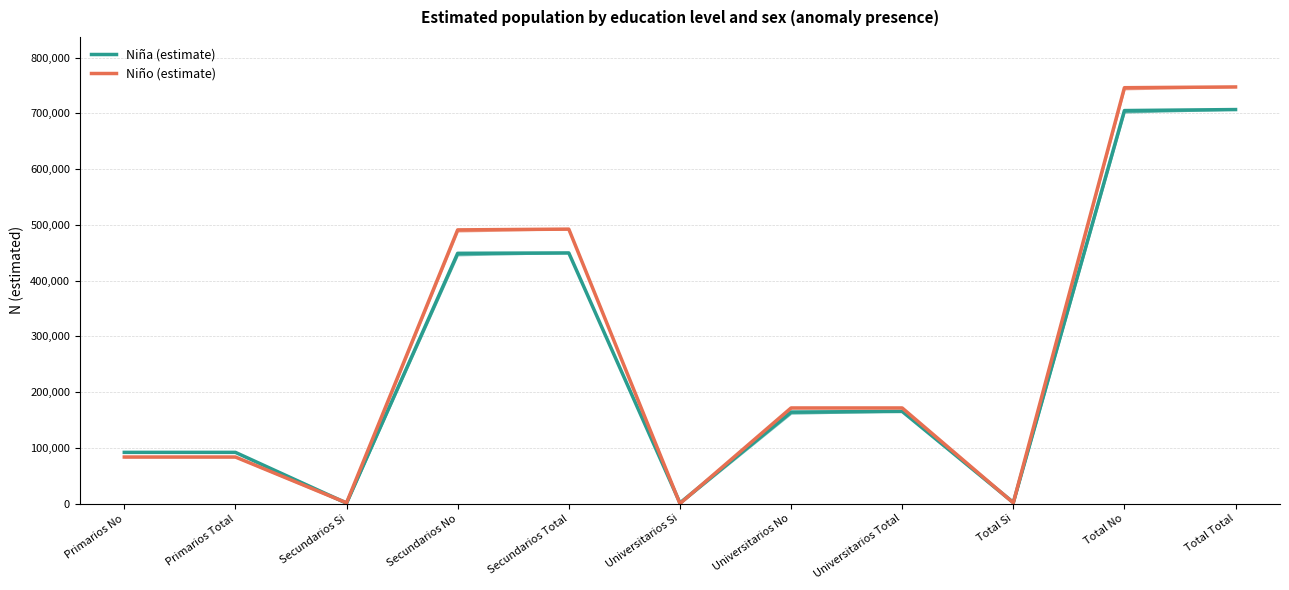

Reading left to right, transcribe all the data shown in this chart.

Niña (estimate): 91889	91889	694	449006	449700	1104	164236	165340	1797	705131	706928
Niño (estimate): 83537	83537	1351	491053	492404	0	171561	171561	1351	746150	747501